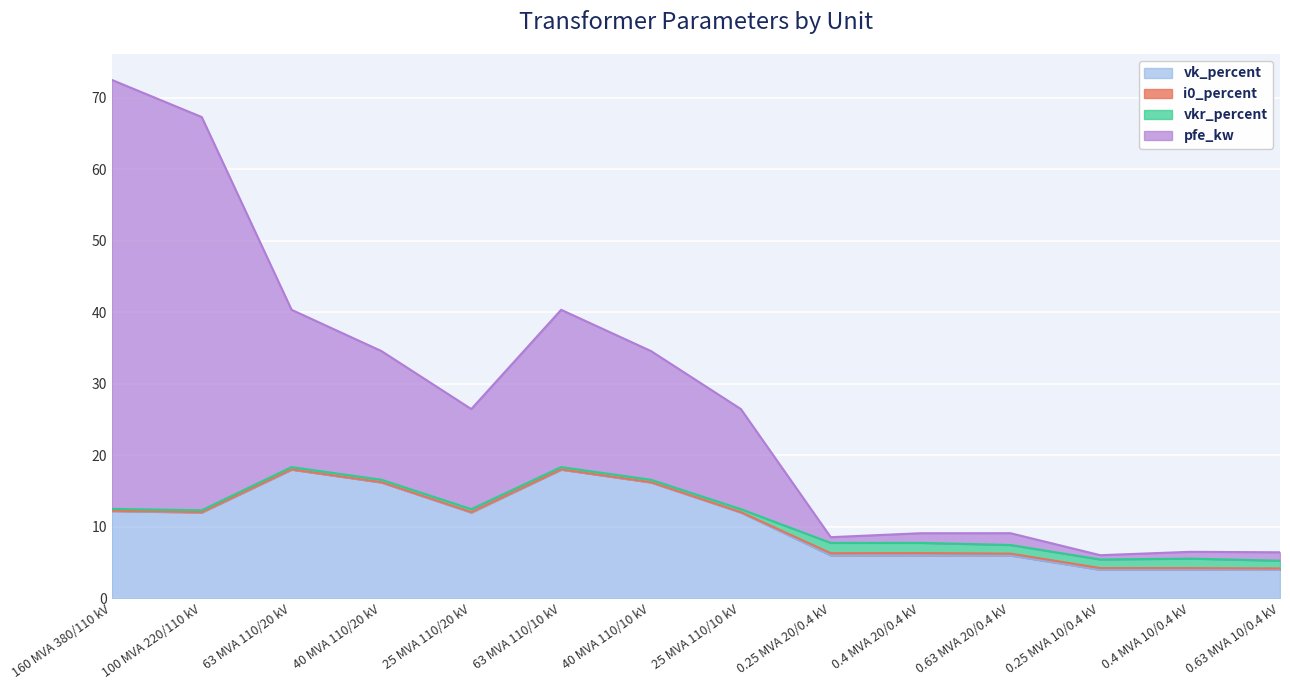

What is the spread (max minus min) of values at 160 MVA 380/110 kV?

60.3